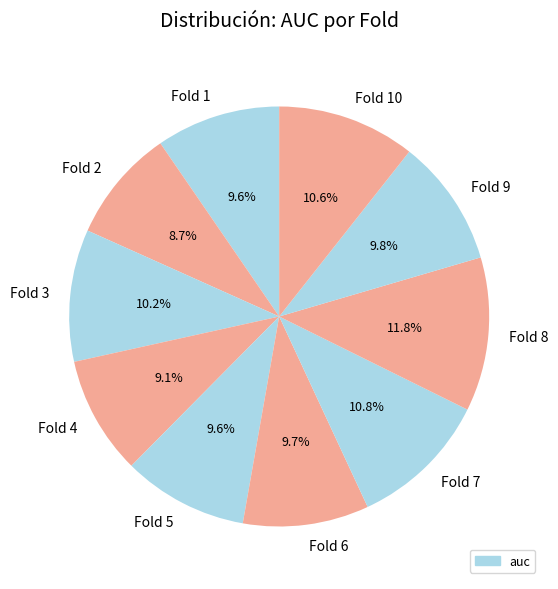

What percentage is NOT represented by Fold 6?

90.3%